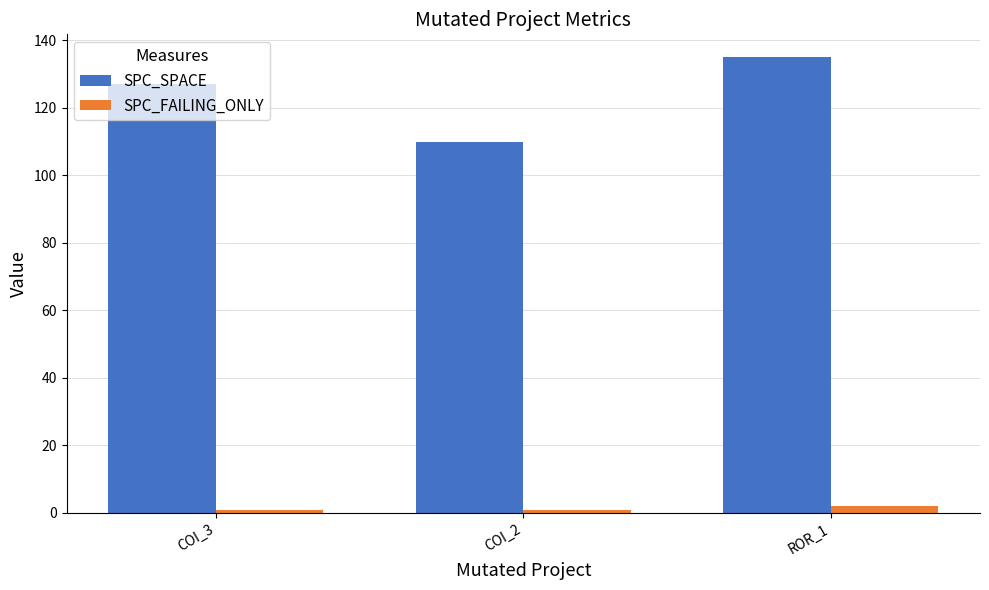

What is the average value of the SPC_FAILING_ONLY series?

1